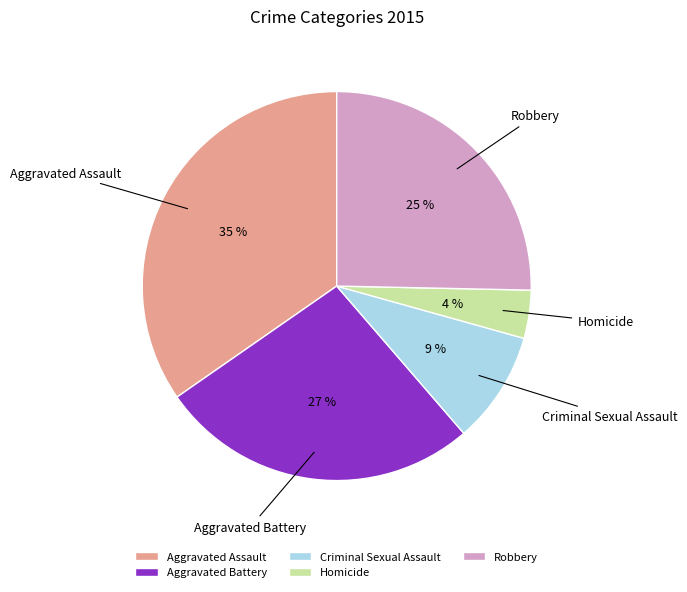

True or false: Criminal Sexual Assault accounts for 9% of the total.

True